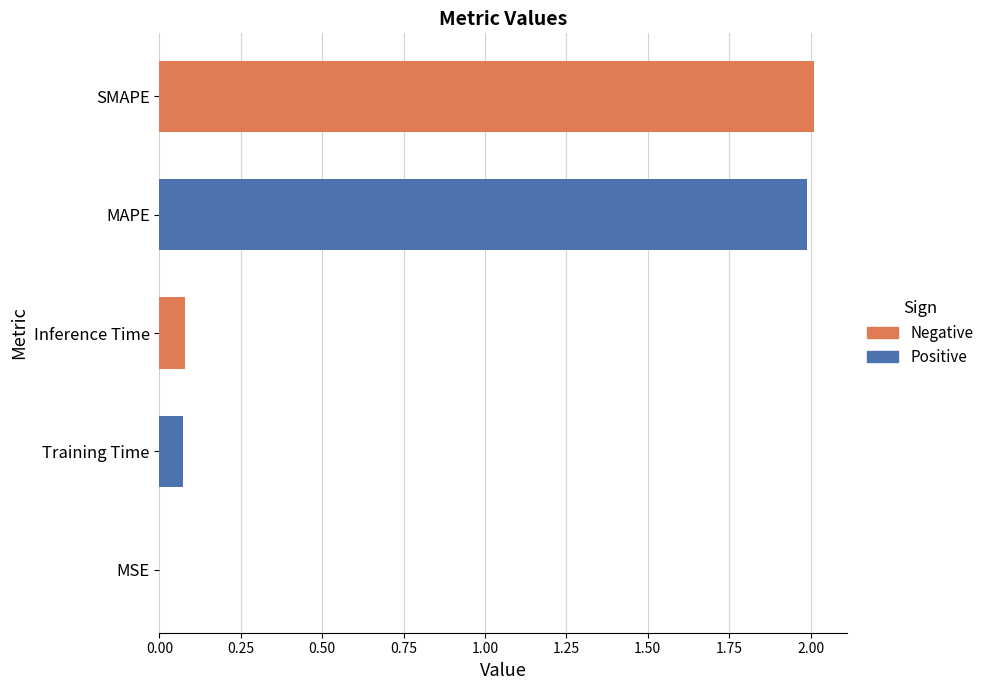

How many bars are there in total?

5